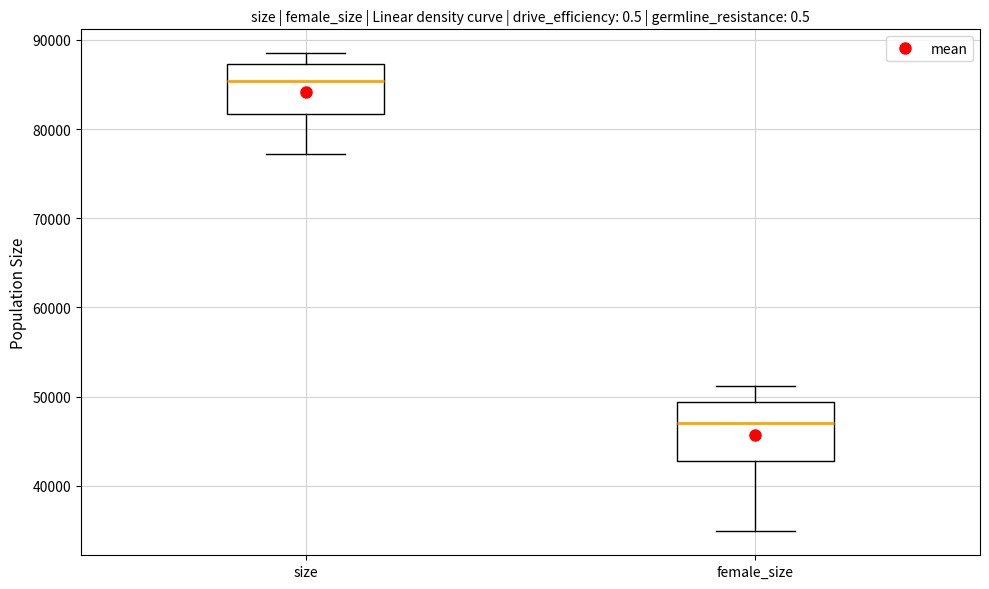

Reading left to right, transcribe this box plot: for each box, give where its median line is, the range the box spans, and where its two whiskers end, as read against the y-axis. The values are not printed on the chart, so give them approximately, as read against the axis.

size: median 85000, box 82000 to 87000, whiskers 77000 to 88000
female_size: median 47000, box 43000 to 49000, whiskers 35000 to 51000